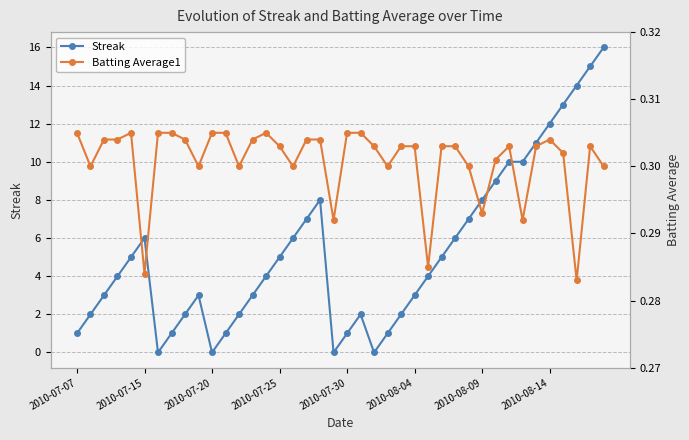

True or false: Streak has a value of -9 at 2010-07-20.

False